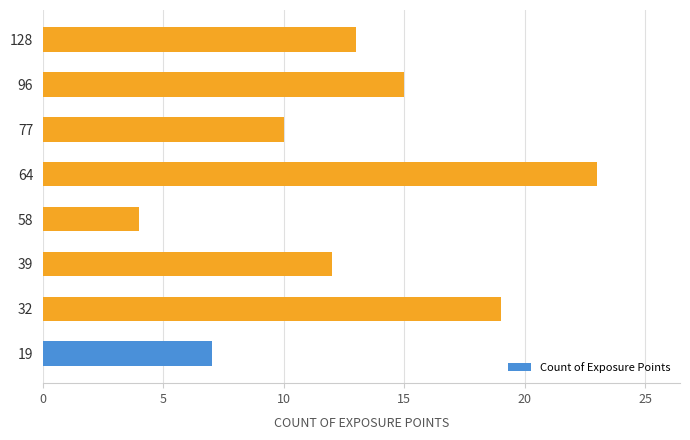

What is the difference between the second highest and minimum values?

15